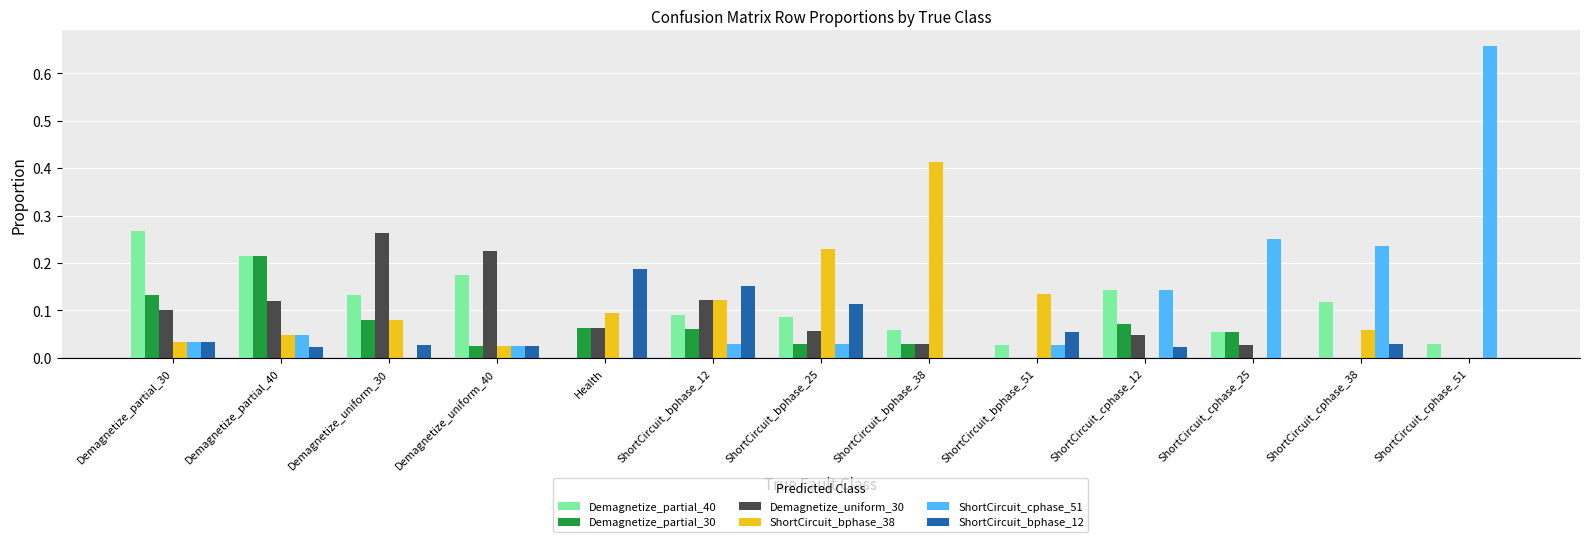

Is the value of ShortCircuit_cphase_51 at ShortCircuit_cphase_12 greater than the value of ShortCircuit_bphase_12 at ShortCircuit_bphase_51?

Yes